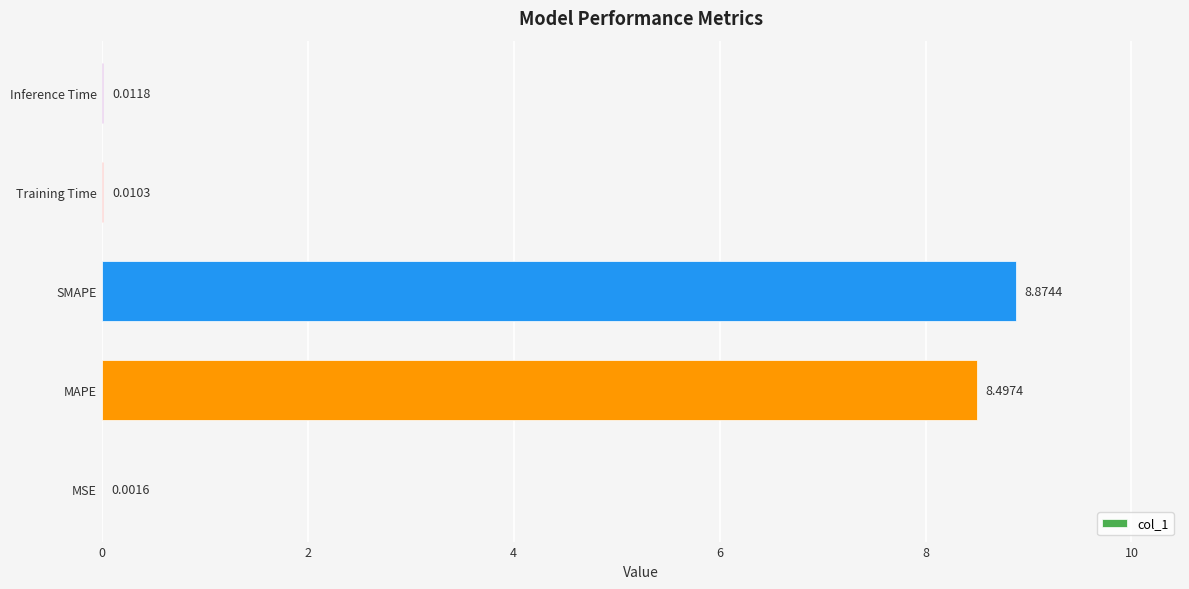

What is the sum of all values?

17.4